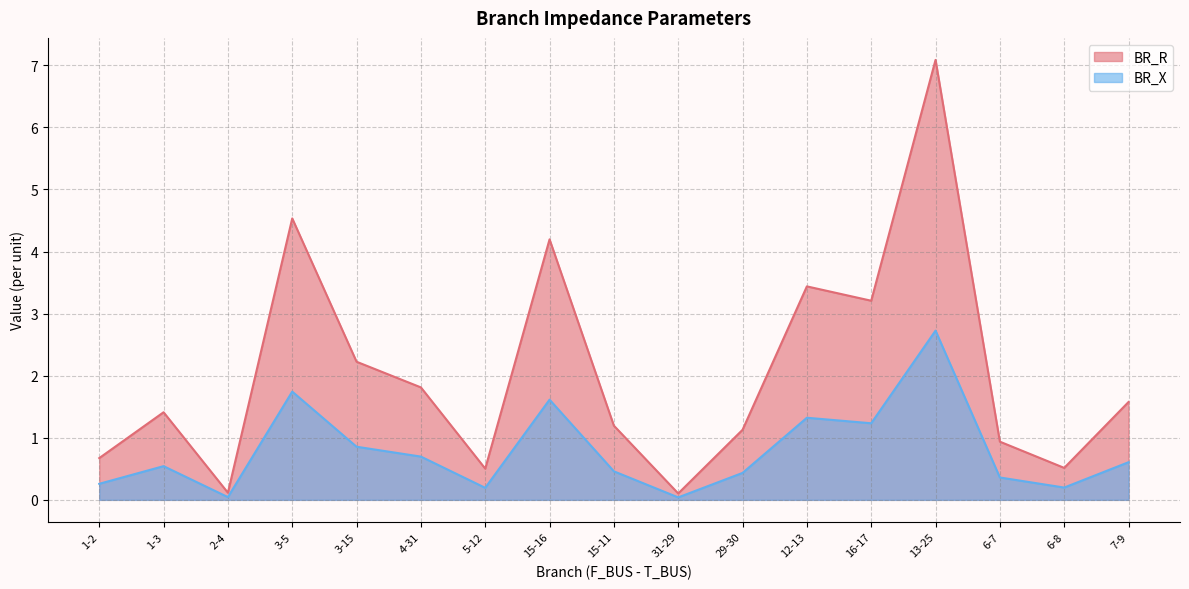

How many lines are shown in the chart?

2